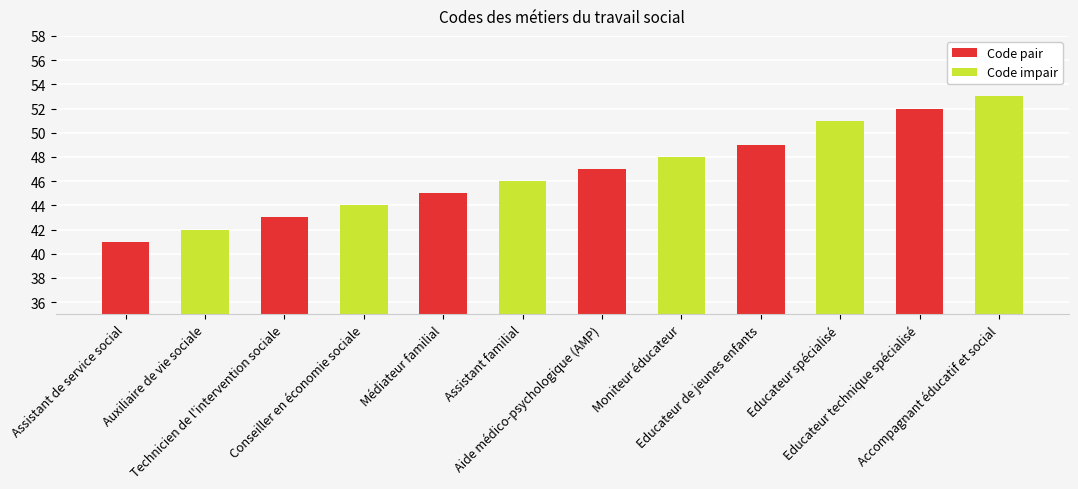

Reading right to left, transcribe all the data shown in this chart.

Accompagnant éducatif et social=53	Educateur technique spécialisé=52	Educateur spécialisé=51	Educateur de jeunes enfants=49	Moniteur éducateur=48	Aide médico-psychologique (AMP)=47	Assistant familial=46	Médiateur familial=45	Conseiller en économie sociale=44	Technicien de l'intervention sociale=43	Auxiliaire de vie sociale=42	Assistant de service social=41